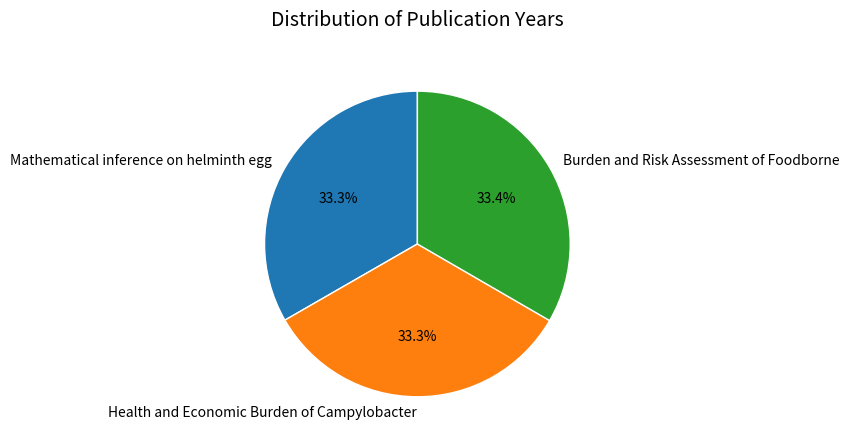

True or false: Mathematical inference on helminth egg accounts for 33% of the total.

True